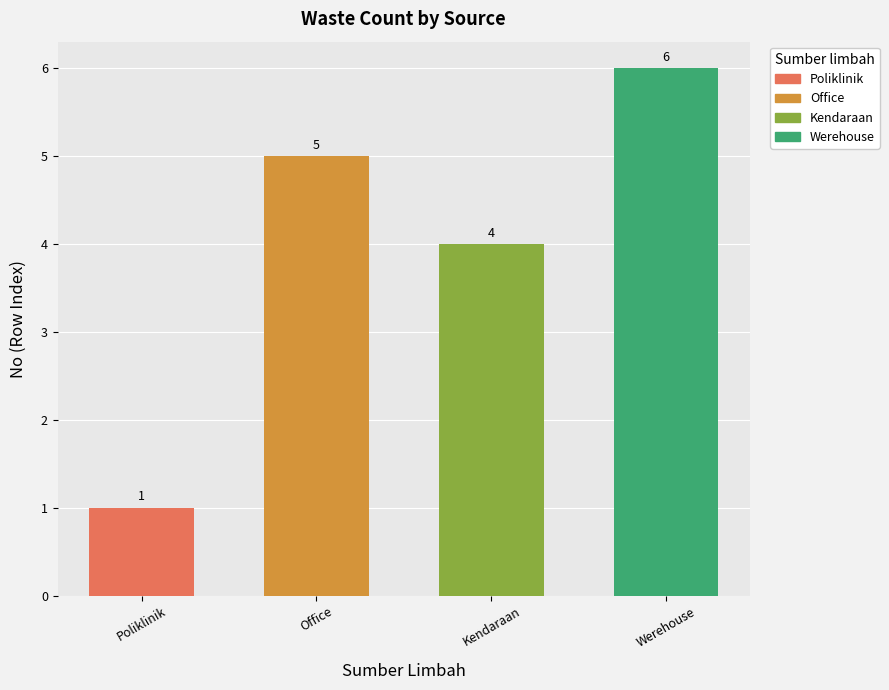

The chart shows a value of 2 at Poliklinik. True or false?

False